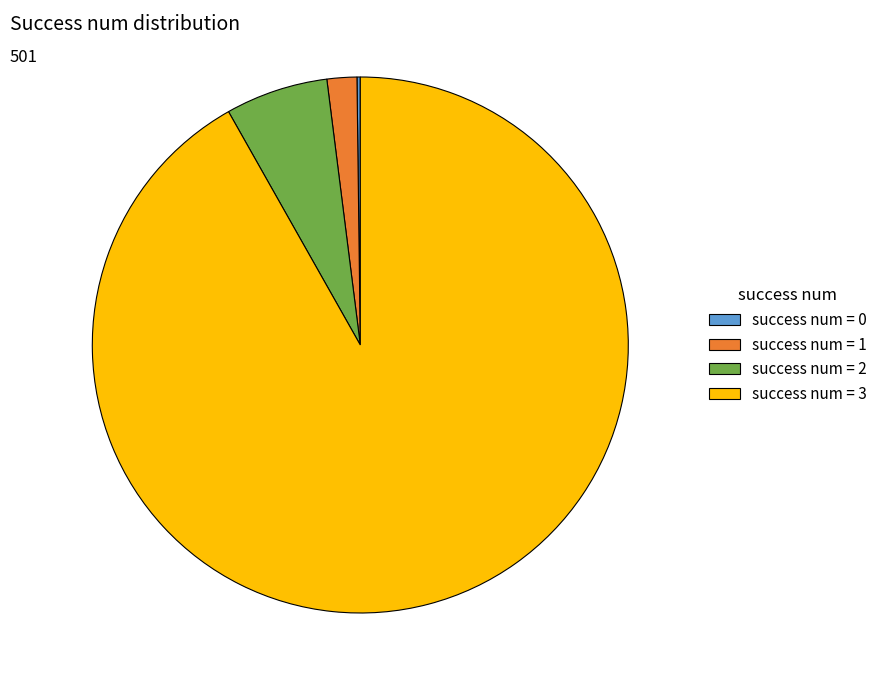

What is the ratio of the value at success num = 3 to the value at success num = 1?

51.1